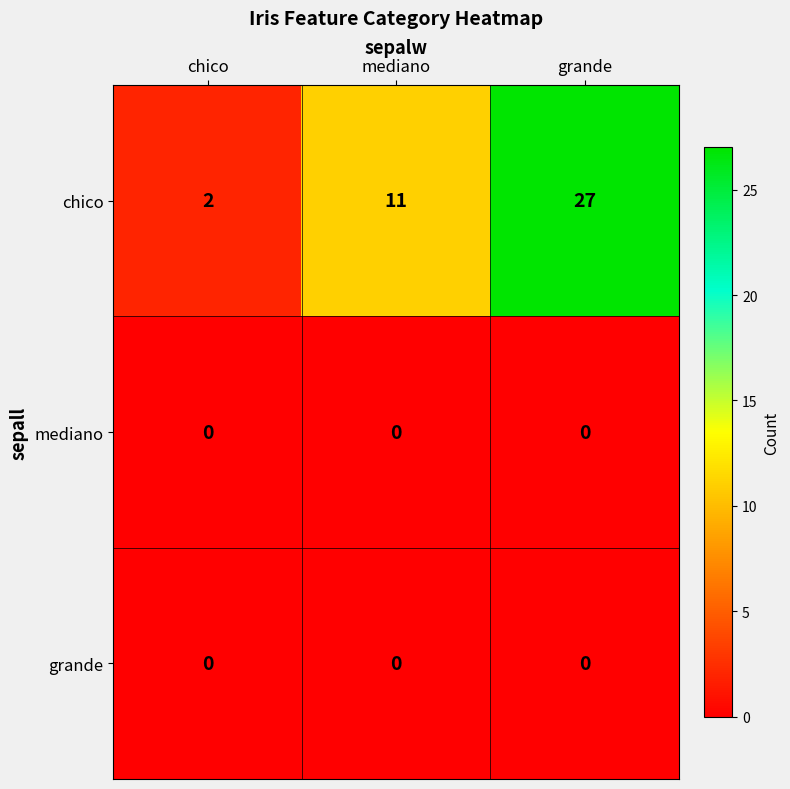

The value of chico at mediano is 11. True or false?

True